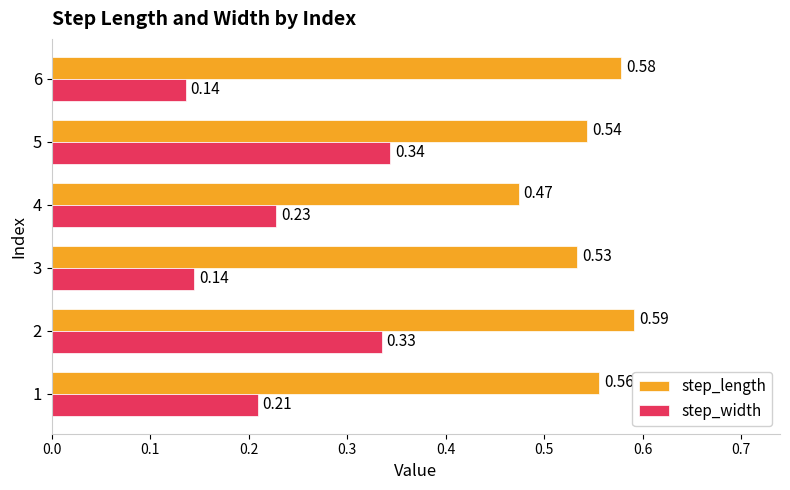

Where is step_length nearest to the value 0?

4